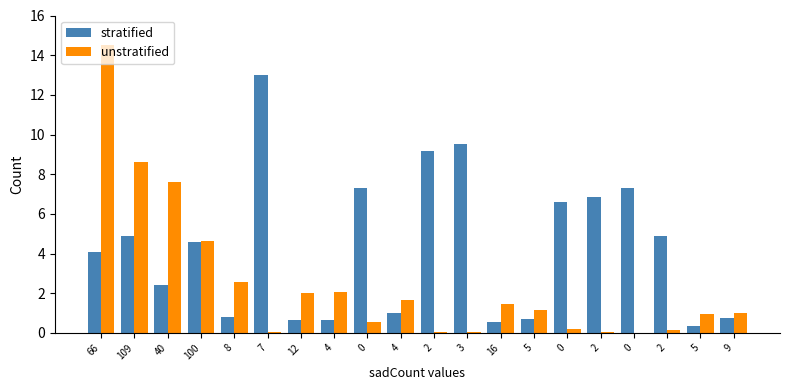

Which series has the largest range (max minus min)?

unstratified